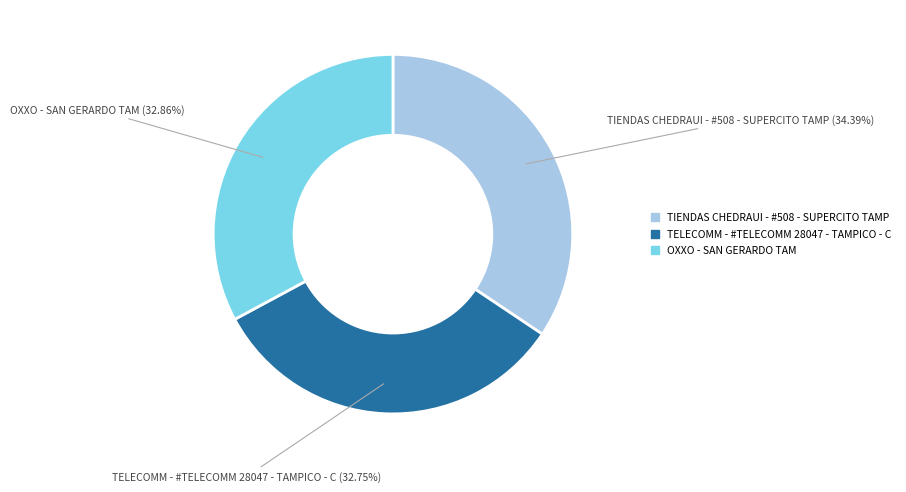

Which category has the biggest portion of the pie?

TIENDAS CHEDRAUI - #508 - SUPERCITO TAMP